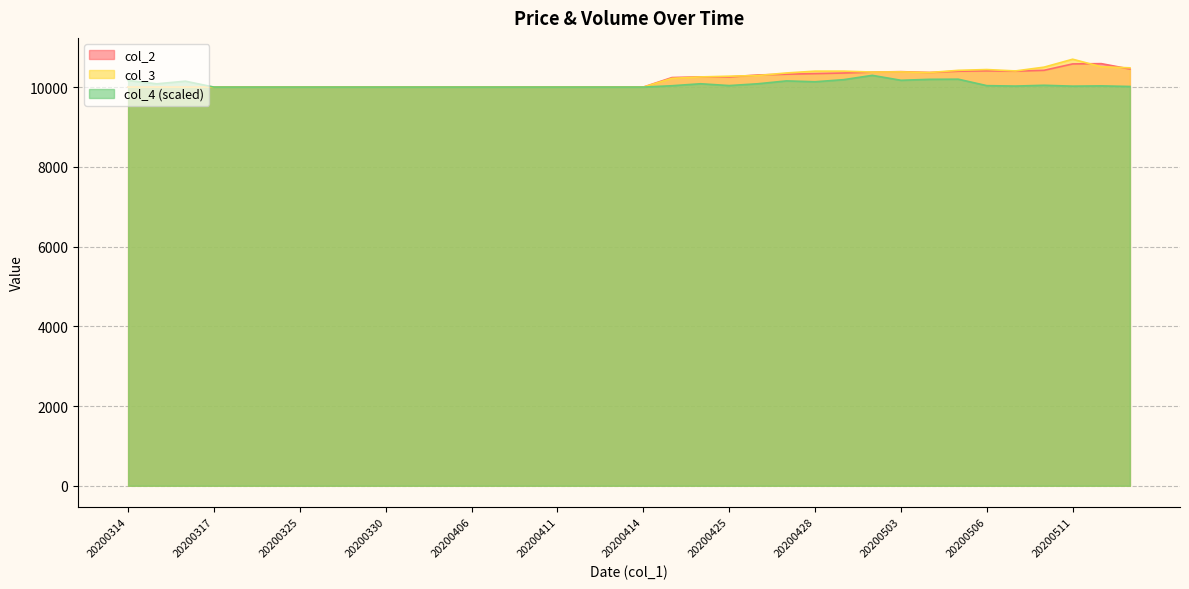

What is the lowest value of the col_2 series?

10000.0